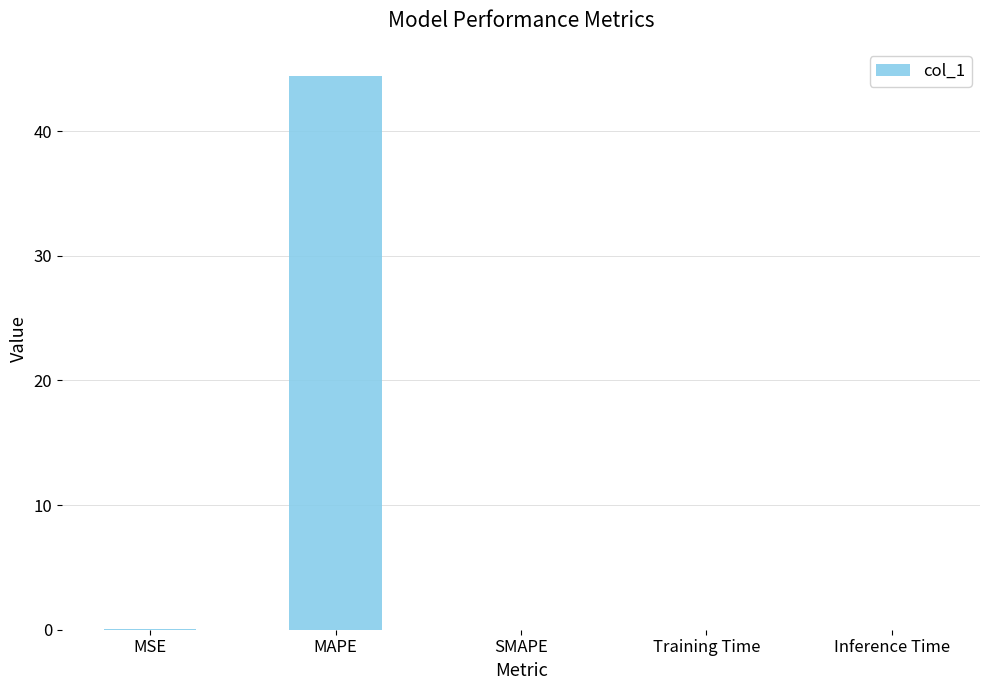

What is the sum of all values?

44.5